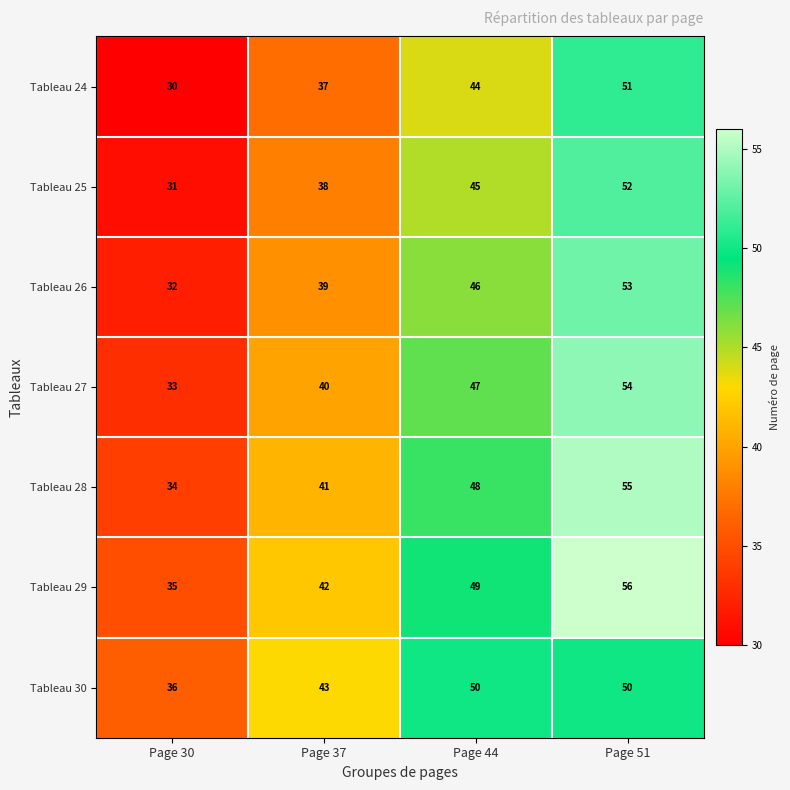

At Page 51, list the series in order from largest to smallest.

Tableau 29, Tableau 28, Tableau 27, Tableau 26, Tableau 25, Tableau 24, Tableau 30